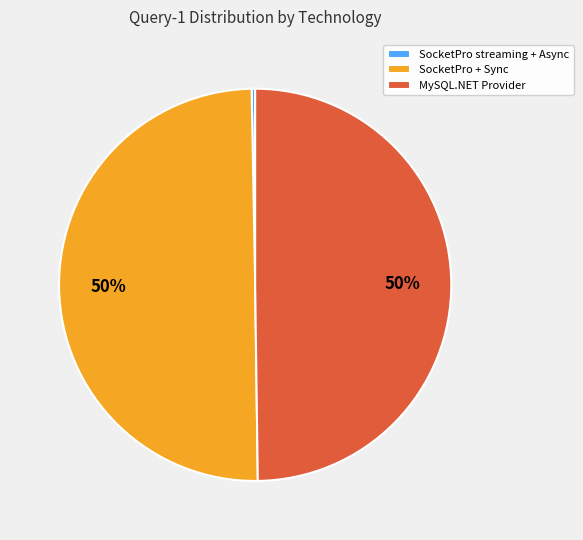

Does SocketPro streaming + Async account for over 50% of the chart?

No